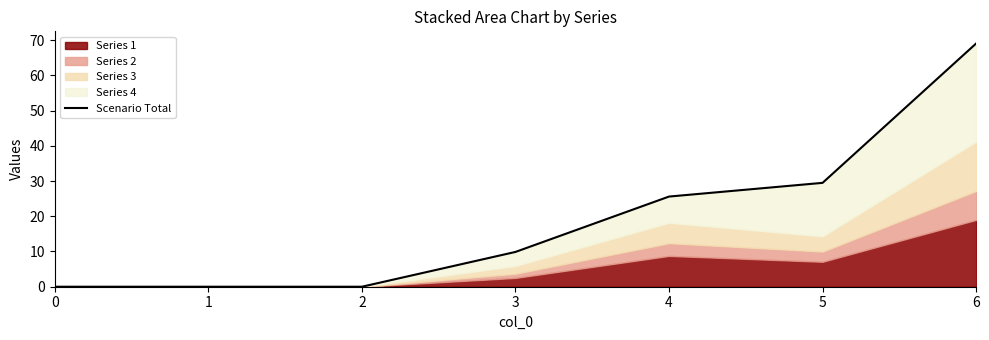

Reading left to right, what are all the values shown in this chart?

0=0.0	1=0.0	2=0.0	3=9.9	4=25.6	5=29.5	6=69.0